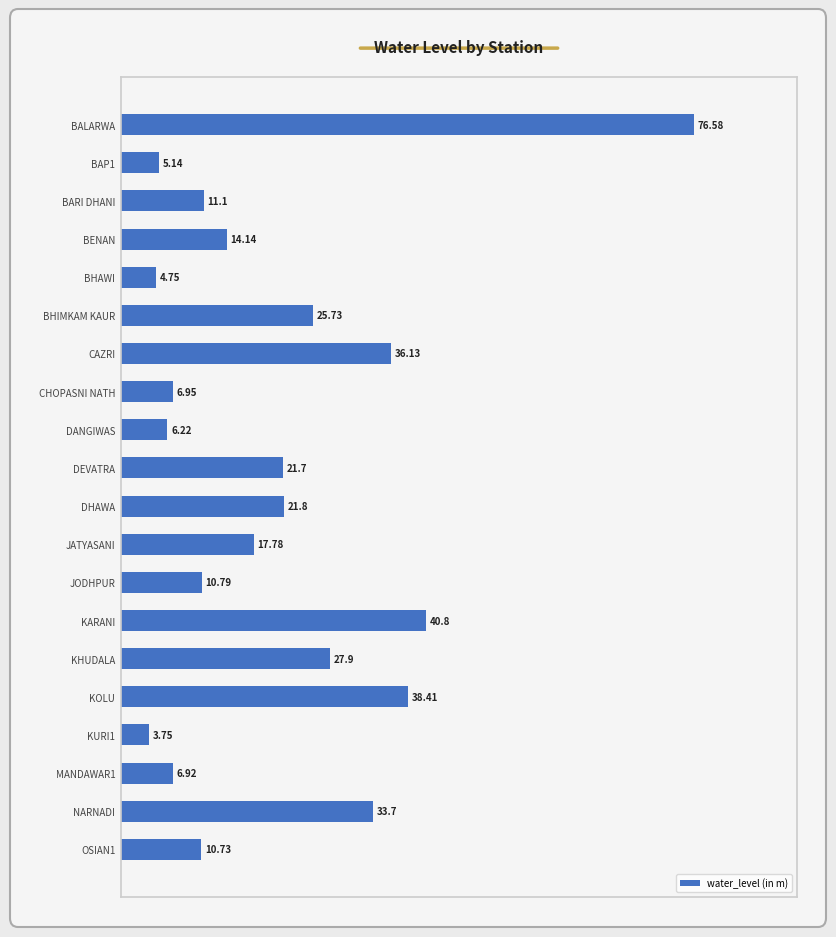

Which category has the highest value across all series?

BALARWA